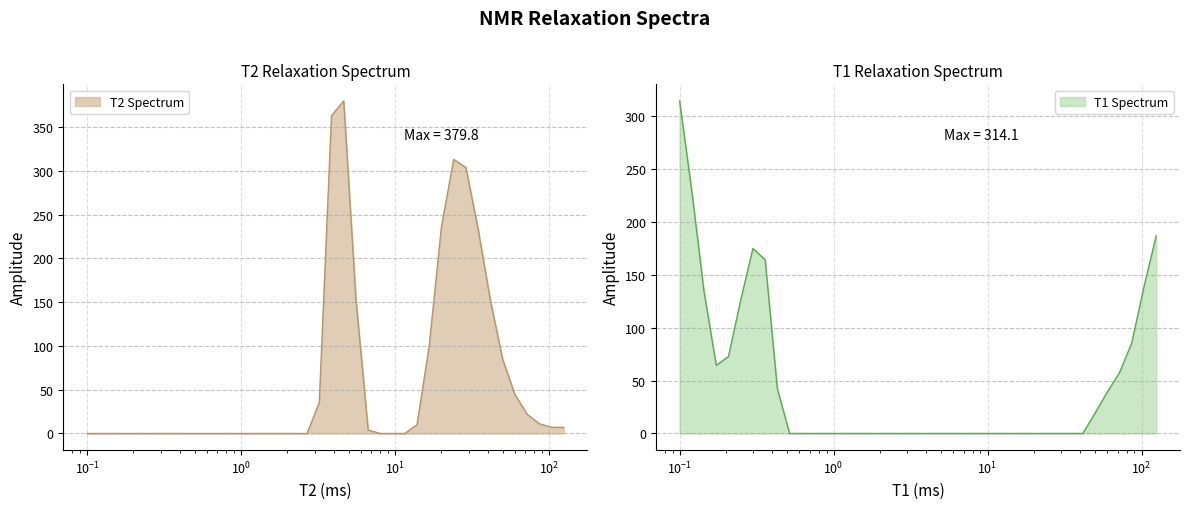

Which series has the widest spread of values?

T2_Spectrum